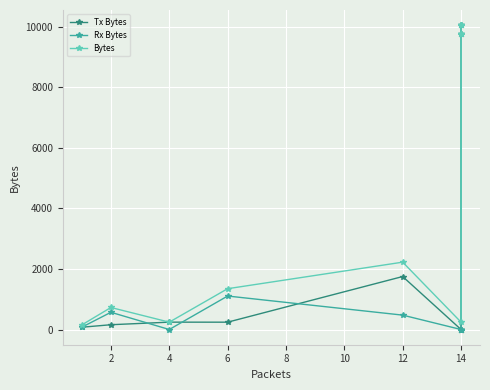

How many data points does each series have?

10